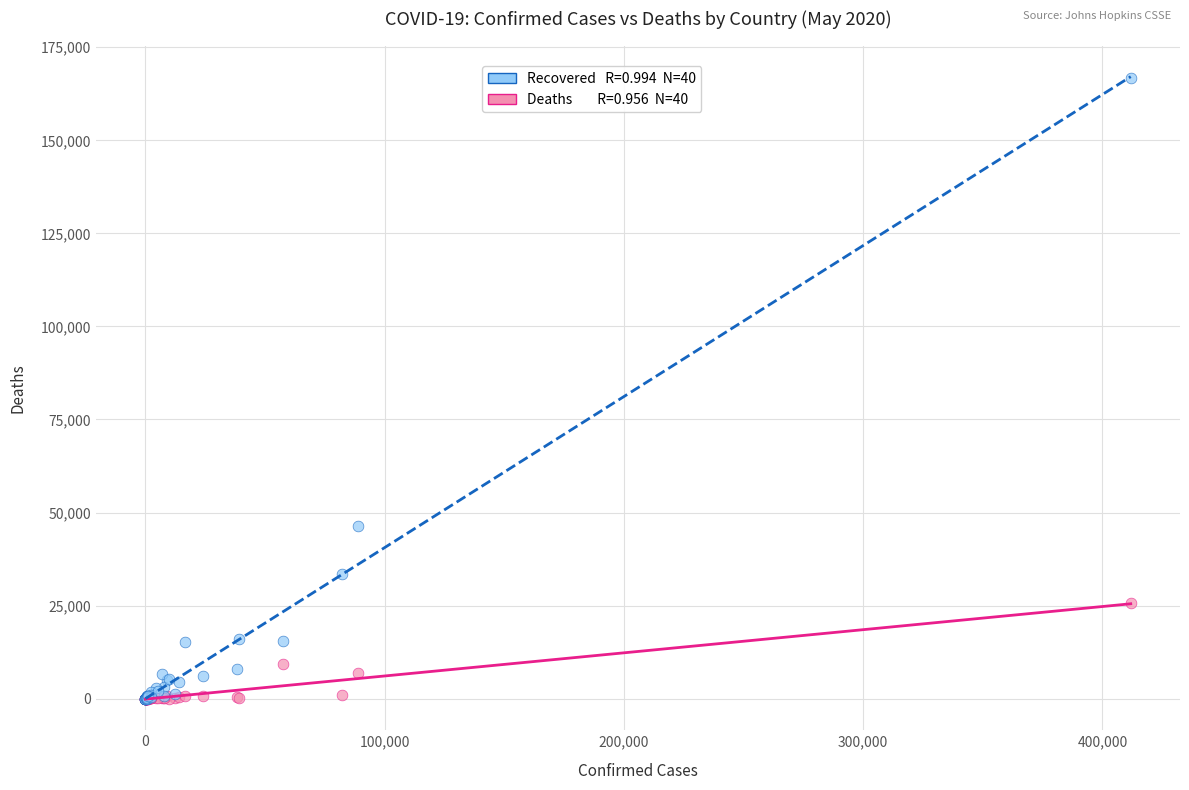

Across all series, what Y value is closest to 83323?

46248